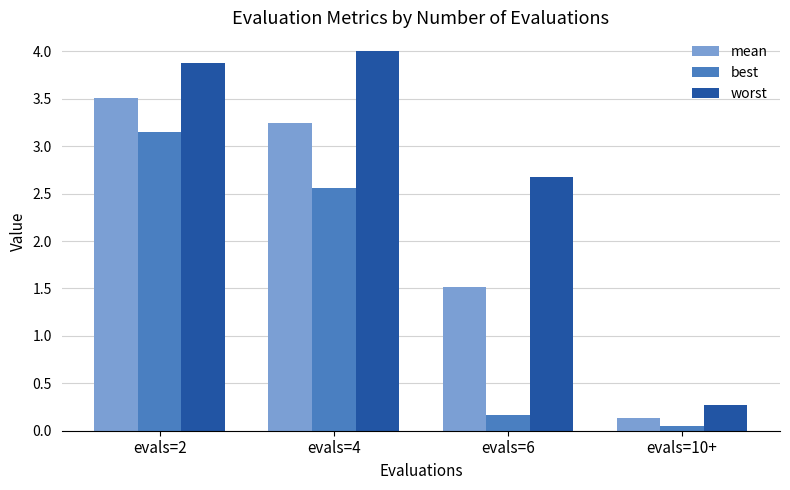

Is the value of mean at evals=2 greater than the value of worst at evals=6?

Yes